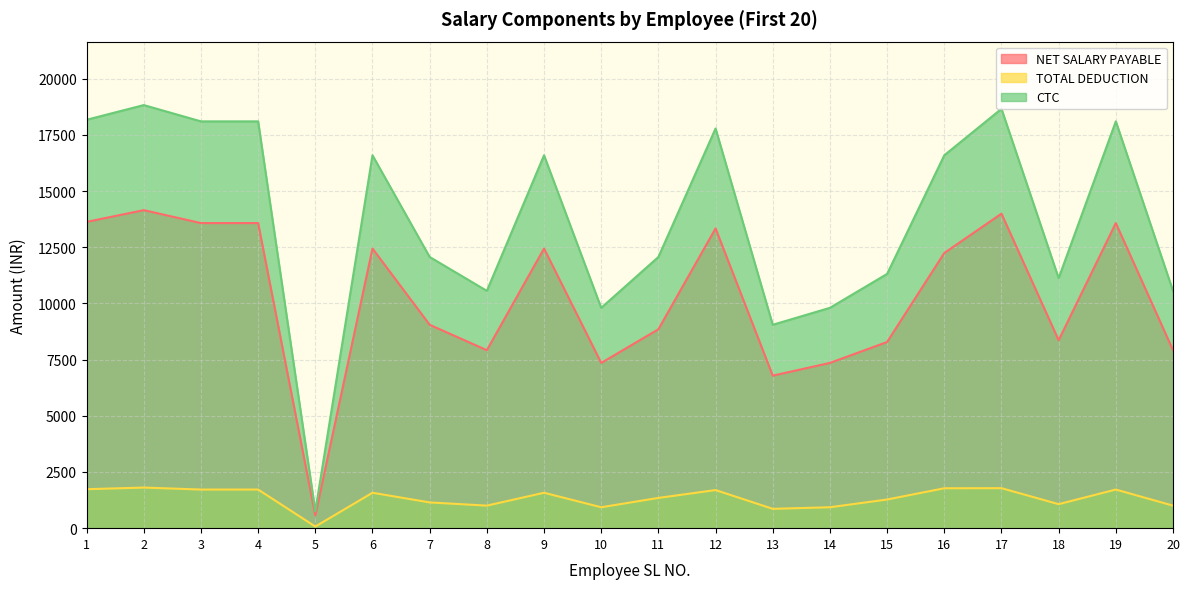

What is the sum of the TOTAL DEDUCTION values at 15 and 2?

3082